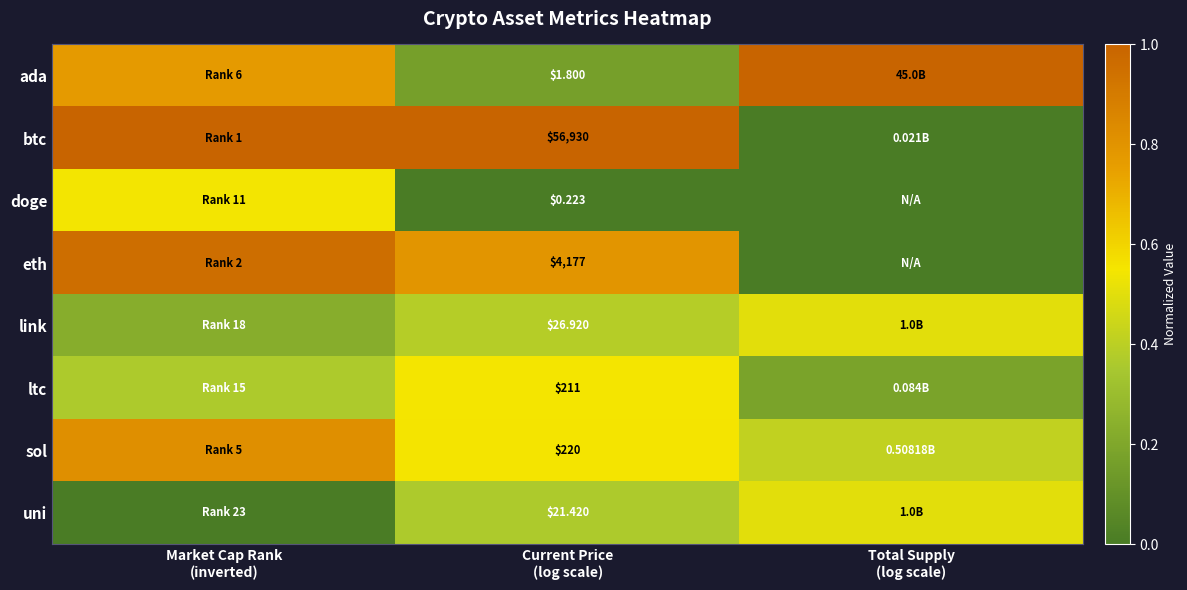

What is the greatest value displayed?

1.0